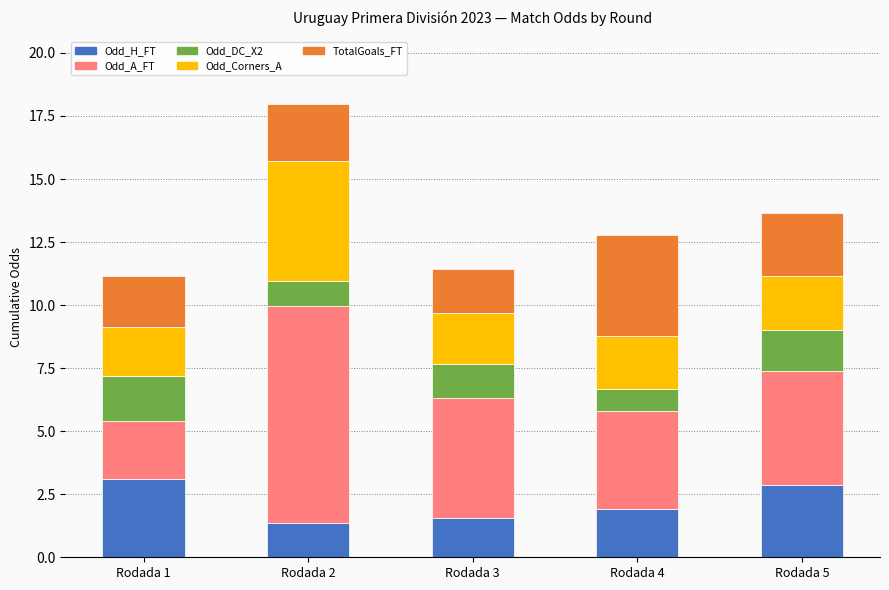

What is the lowest value of the Odd_H_FT series?

1.4